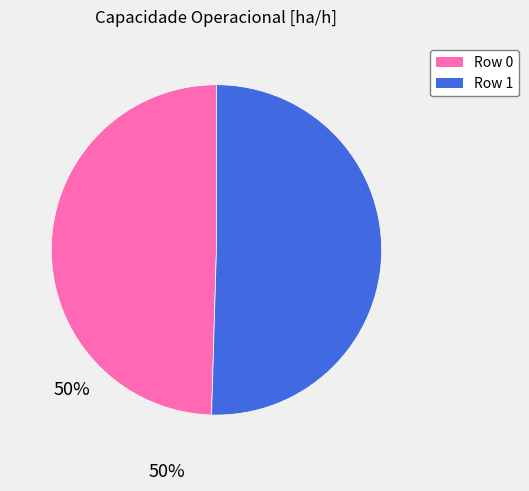

Between Row 0 and Row 1, which is larger?

Row 1